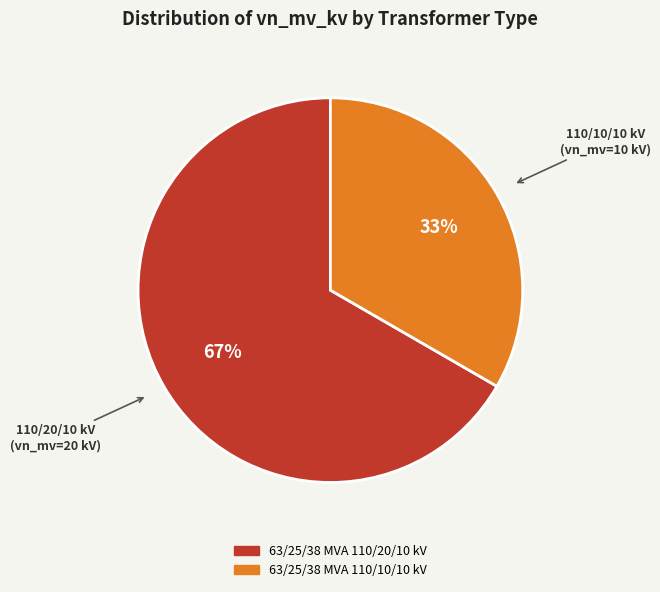

What is the ratio of the value at 63/25/38 MVA 110/20/10 kV to the value at 63/25/38 MVA 110/10/10 kV?

2.0